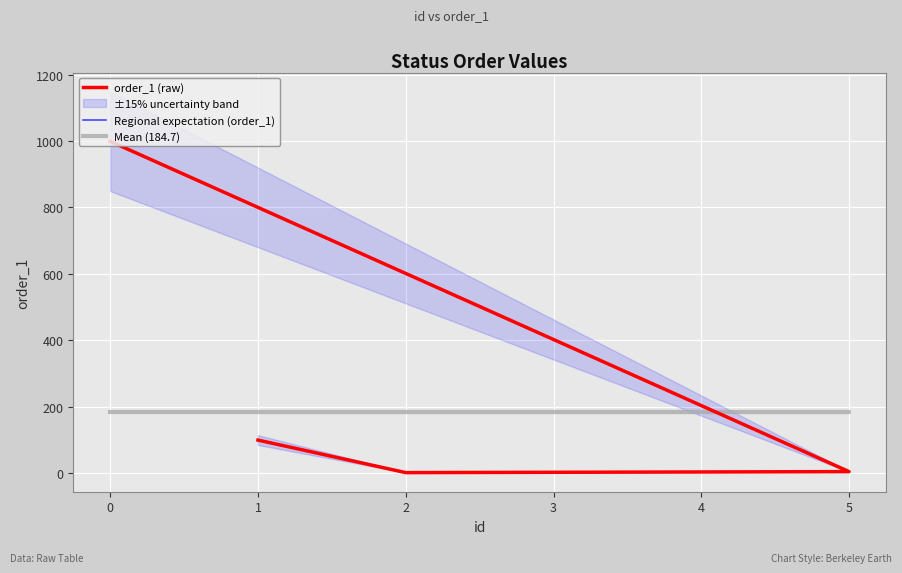

Count the number of categories in the chart.

6